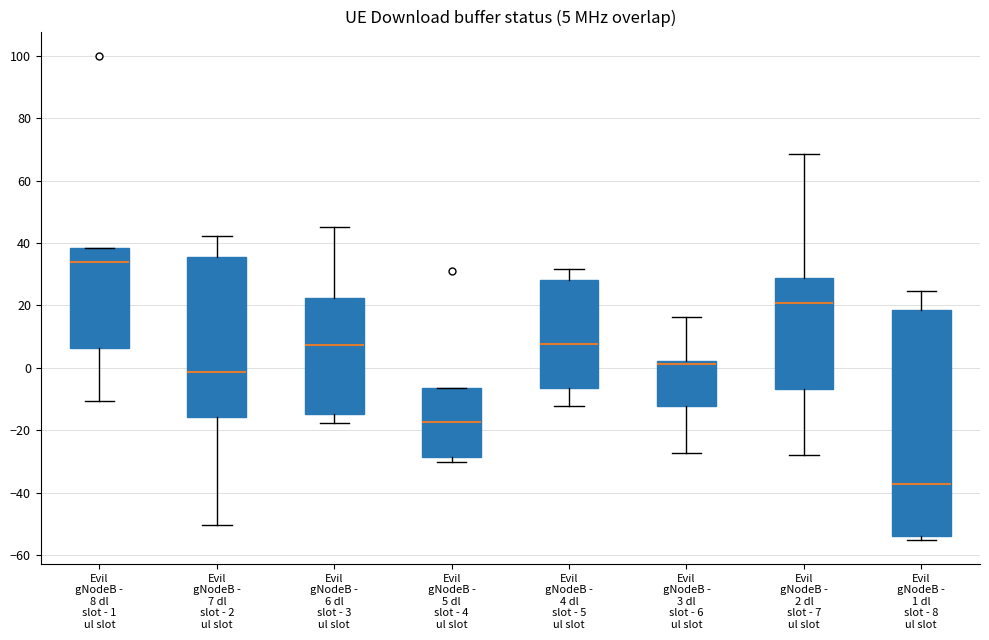

Which box is the tallest, from its lower edge to its upper edge?

Evil gNodeB - 1 dl slot - 8 ul slot